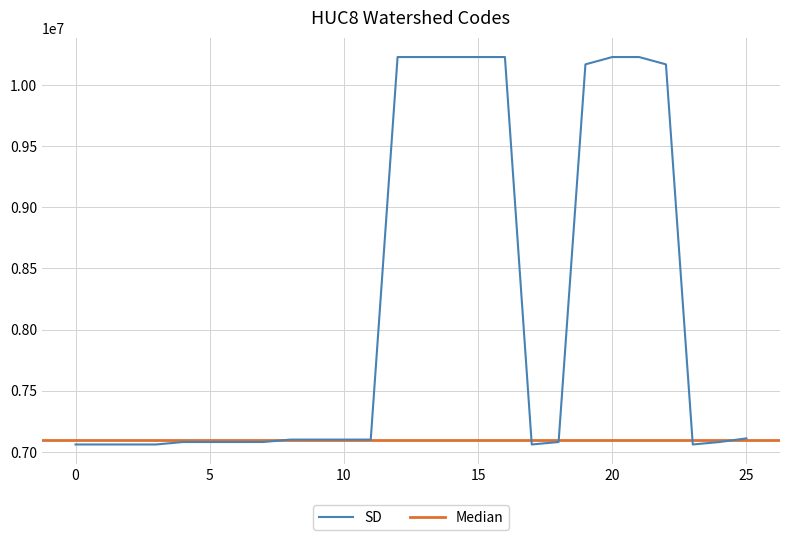

What is the lowest value of the SD series?

7060001